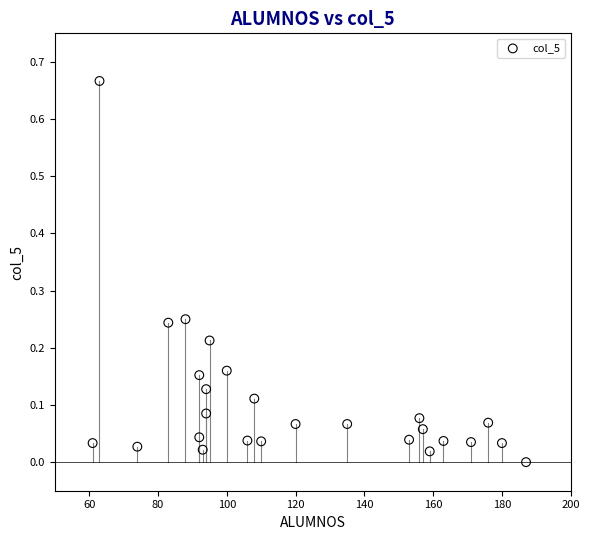

What is the range of X values (max minus min)?

126.0